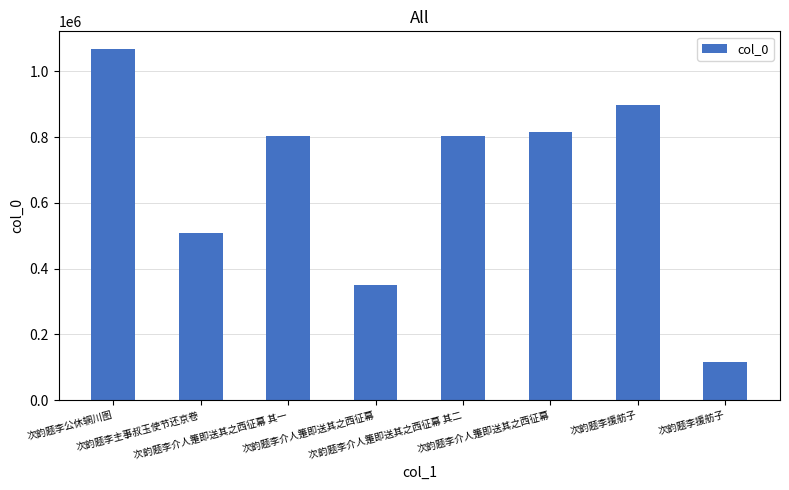

What is the sum of the values at 次韵题李主事叔玉使节还京卷 and 次韵题李介人箑即送其之西征幕?

1325792